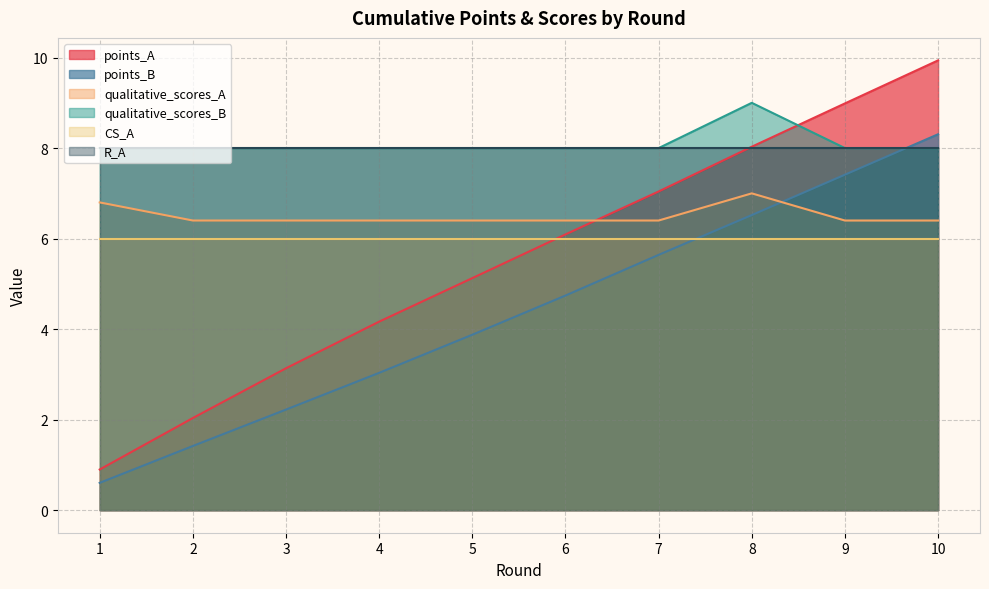

How many series are shown in this chart?

6